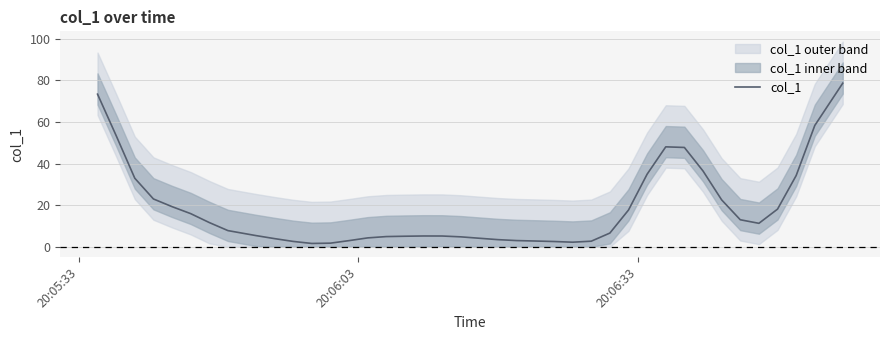

Does the chart display data point markers on the line(s)?

No